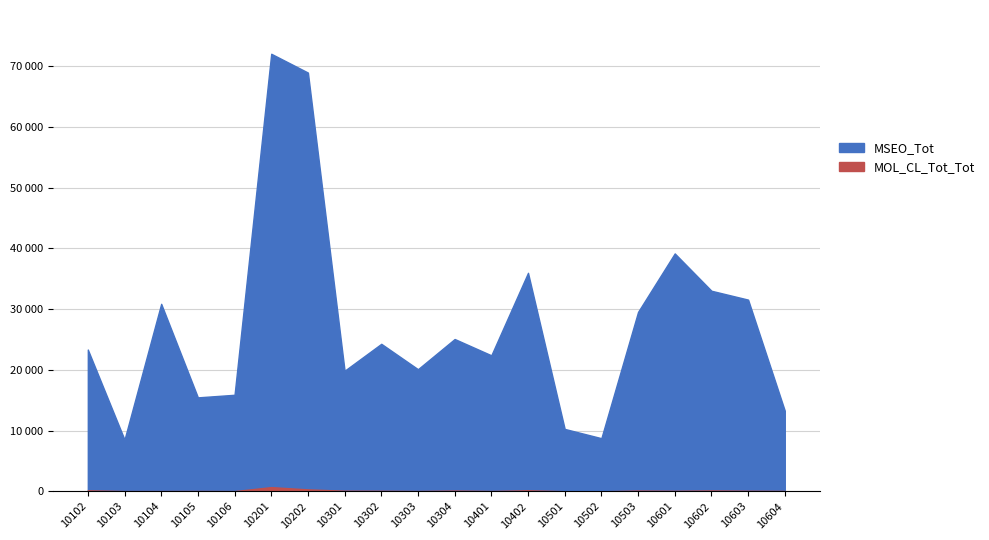

Which has a higher value, 10102 or 10503?

10503